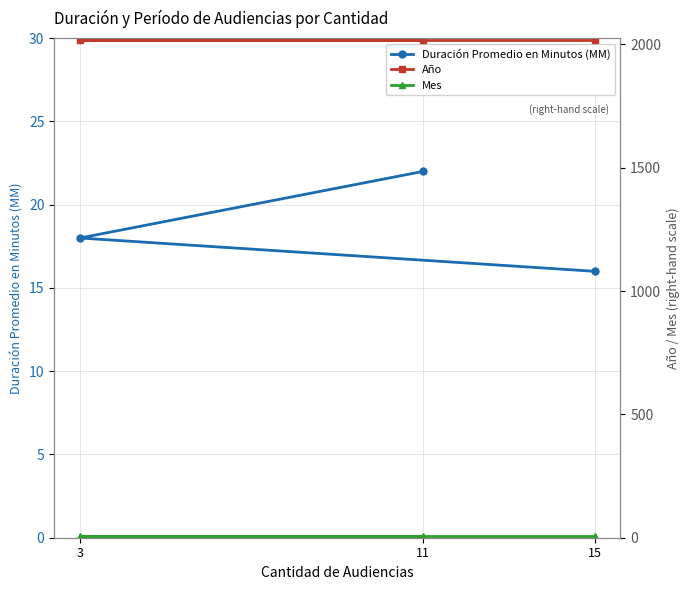

Where is Duración Promedio en Minutos (MM) nearest to the value 19?

3